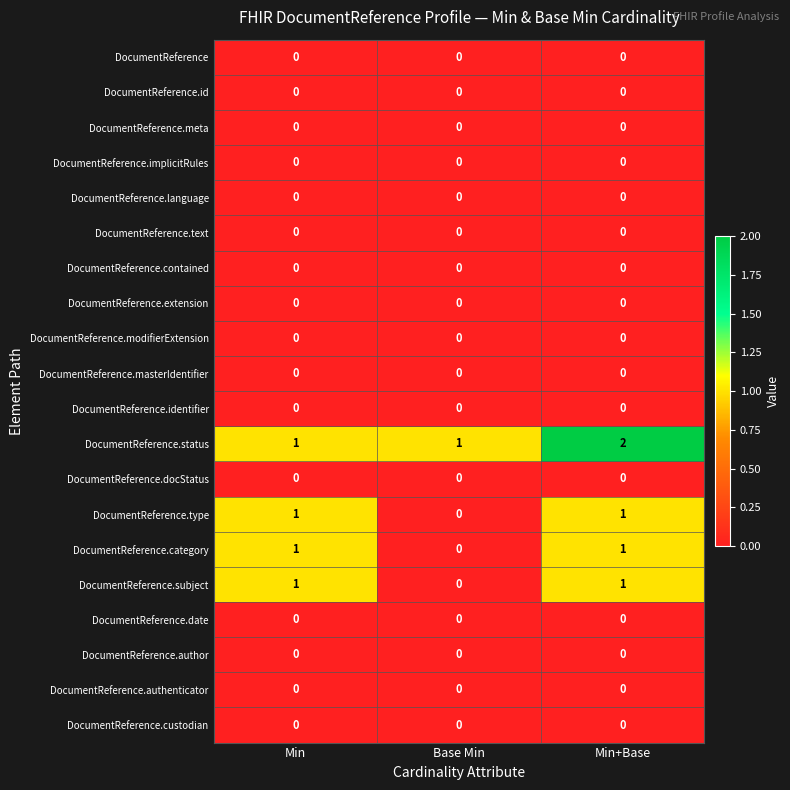

Which series has the largest total across all categories?

DocumentReference.status